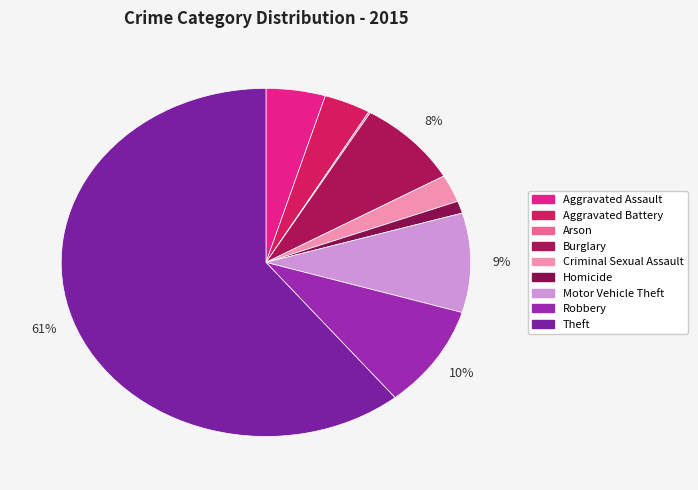

Count the number of slices in the pie.

9